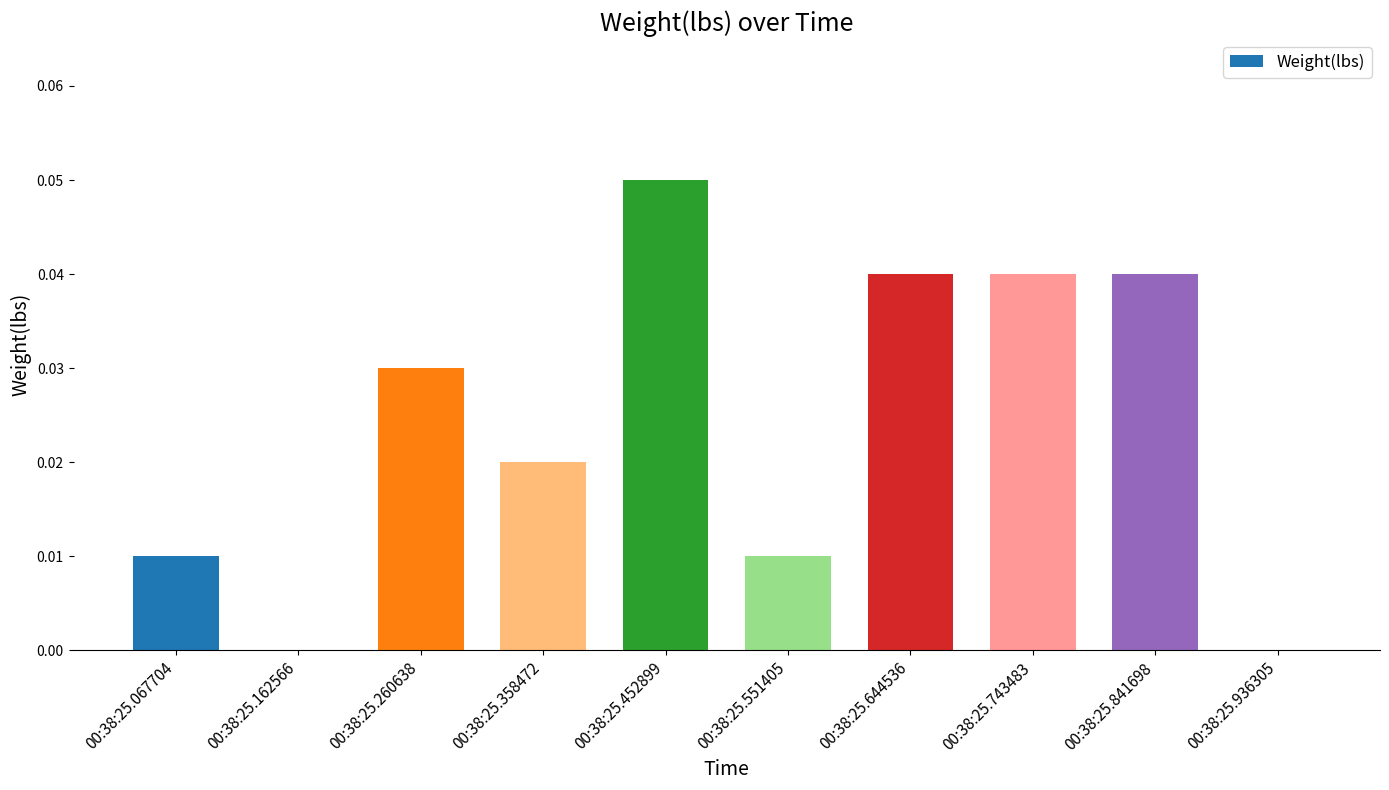

Which has a higher value, 00:38:25.644536 or 00:38:25.162566?

00:38:25.644536